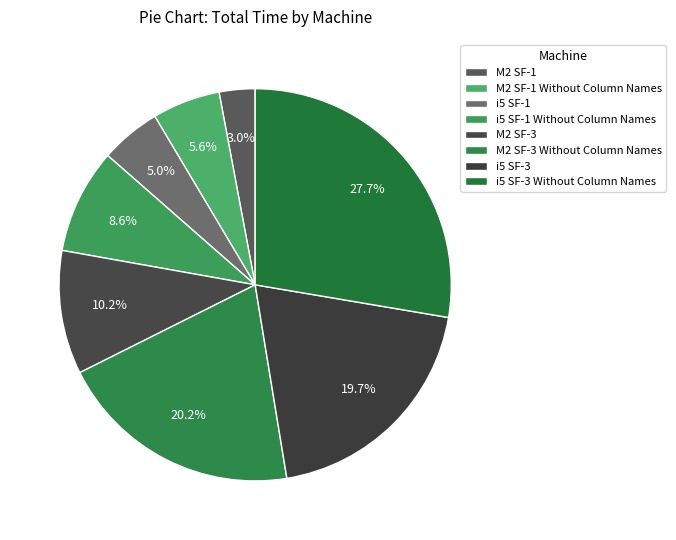

How many segments does this pie chart have?

8